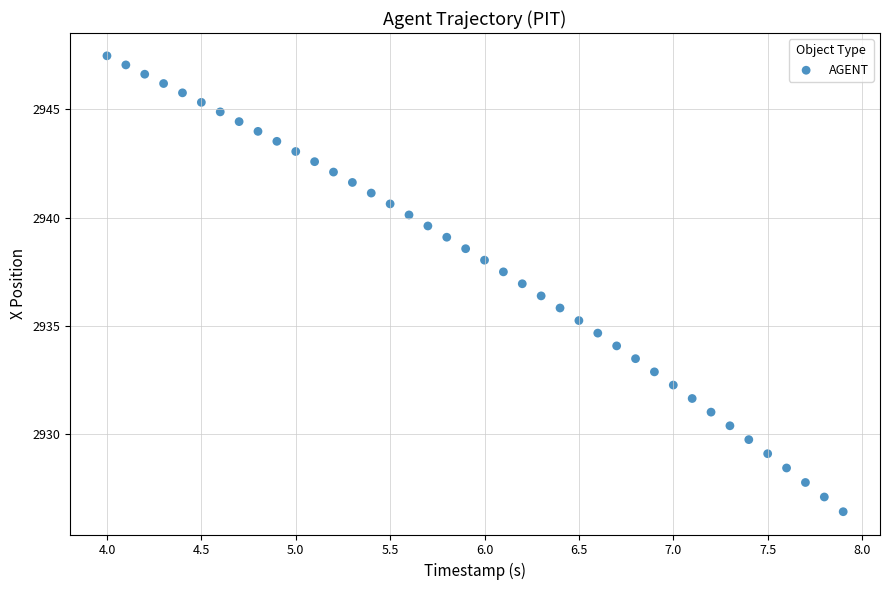

What is the range of Y values (max minus min)?

21.1